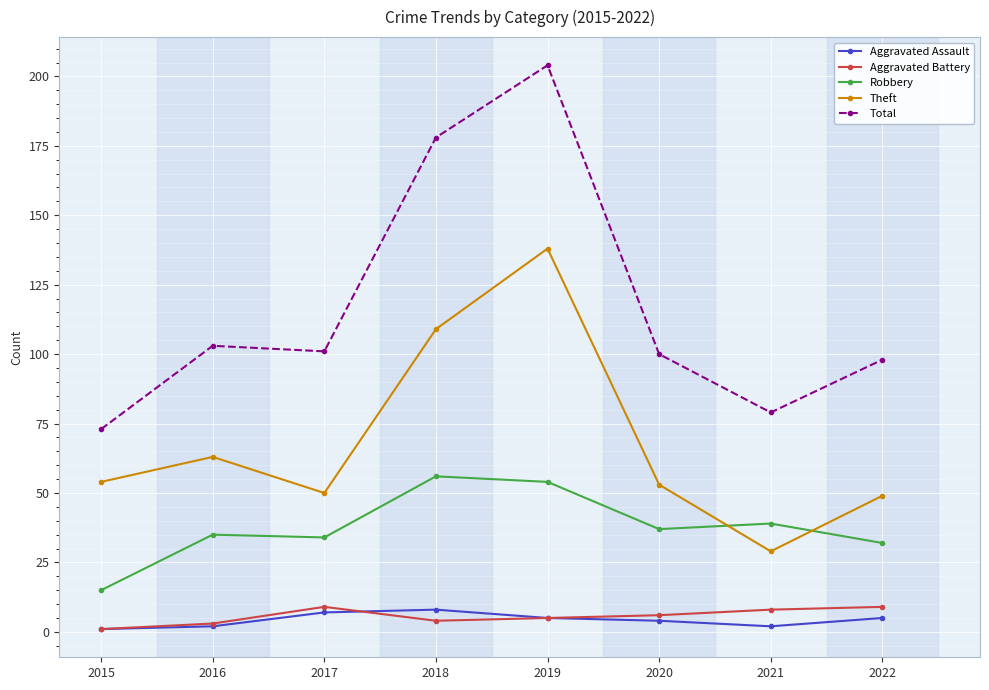

True or false: Theft has a value of 63 at 2016.

True